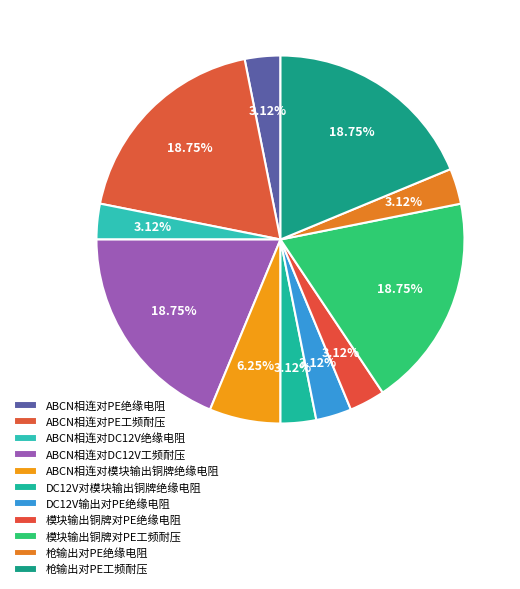

Which has a higher value, ABCN相连对PE工频耐压 or 枪输出对PE绝缘电阻?

ABCN相连对PE工频耐压